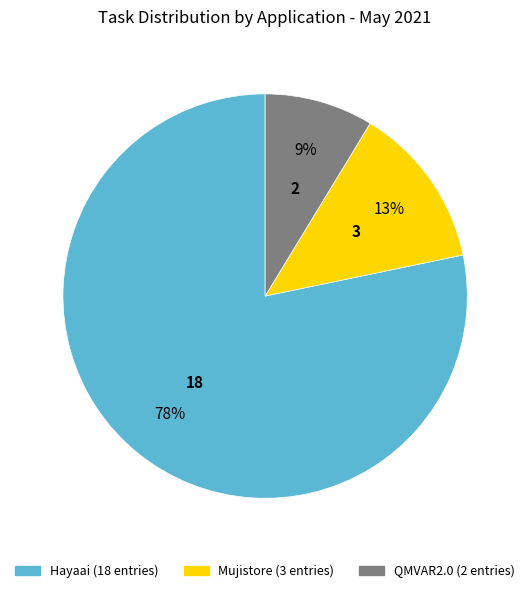

To the nearest percent, what percentage of the pie is Hayaai?

78%